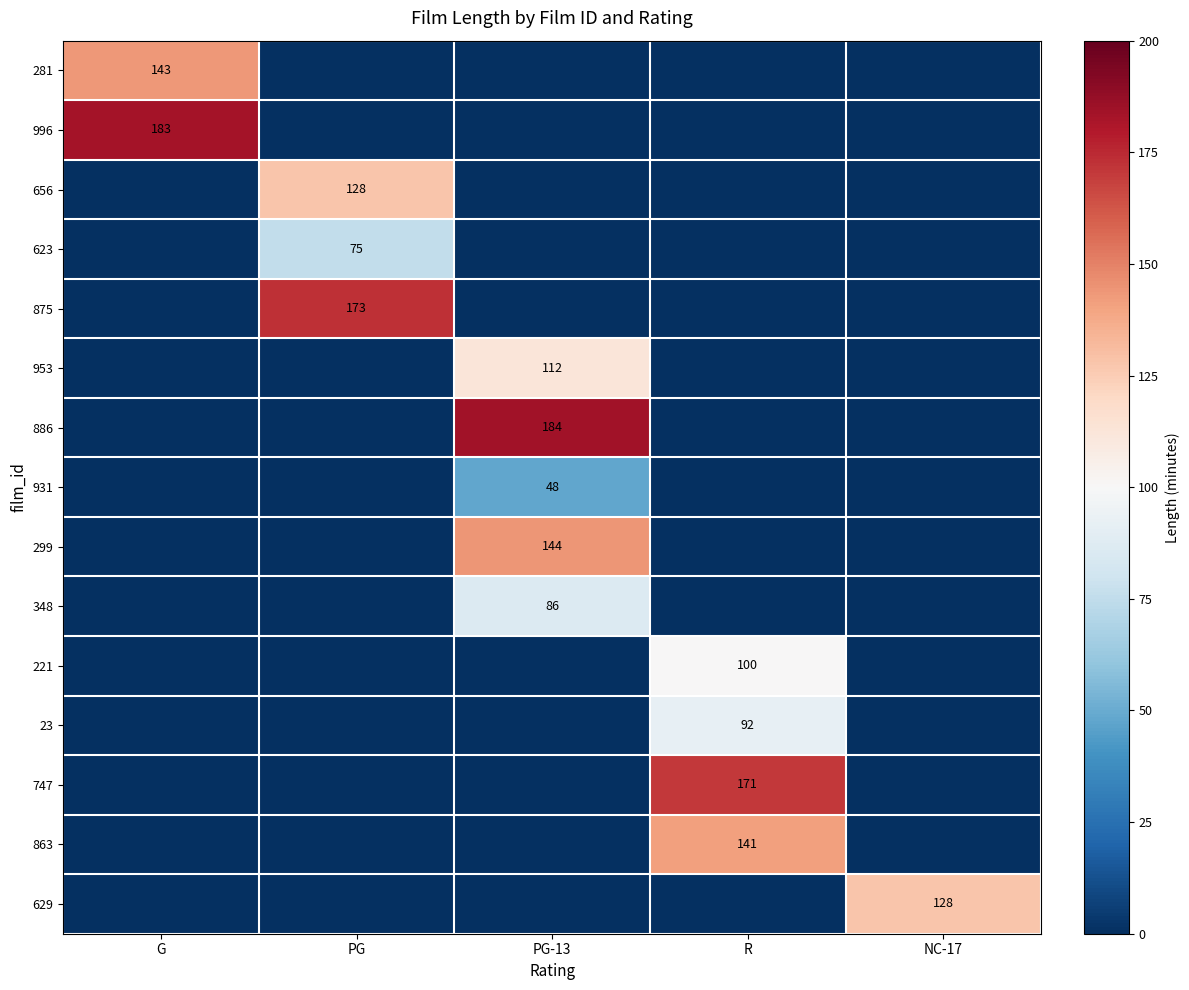

How many data points in 299 are above 0?

1